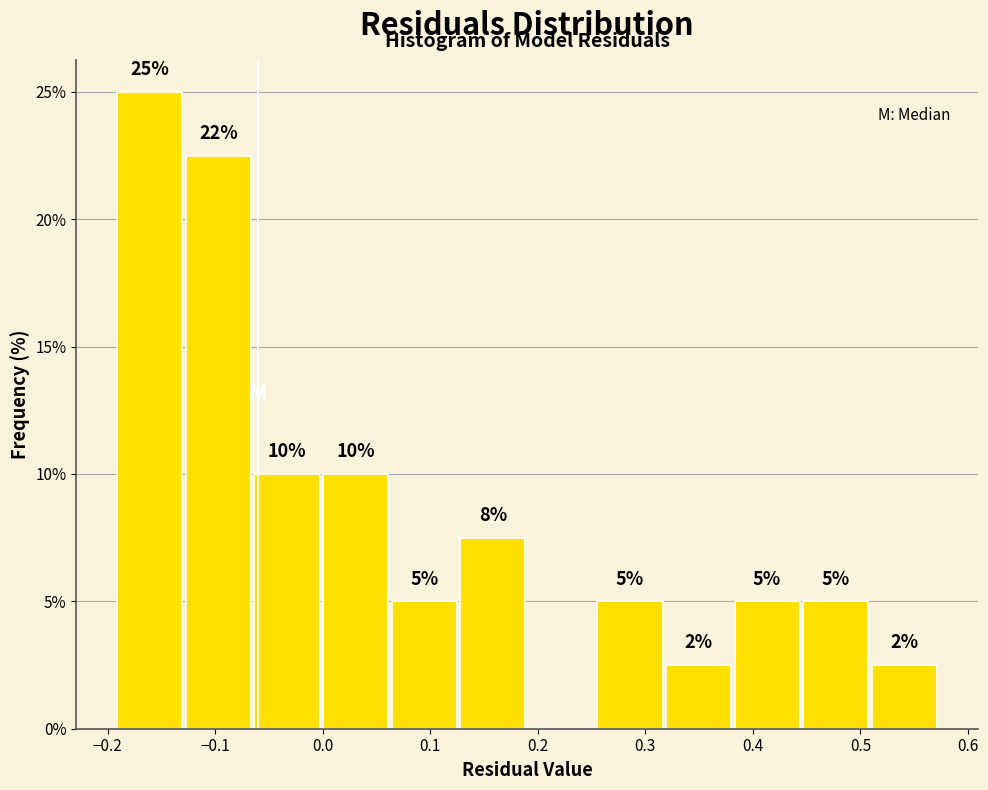

Which range on the x-axis has the tallest bar?

-0.19 to -0.13